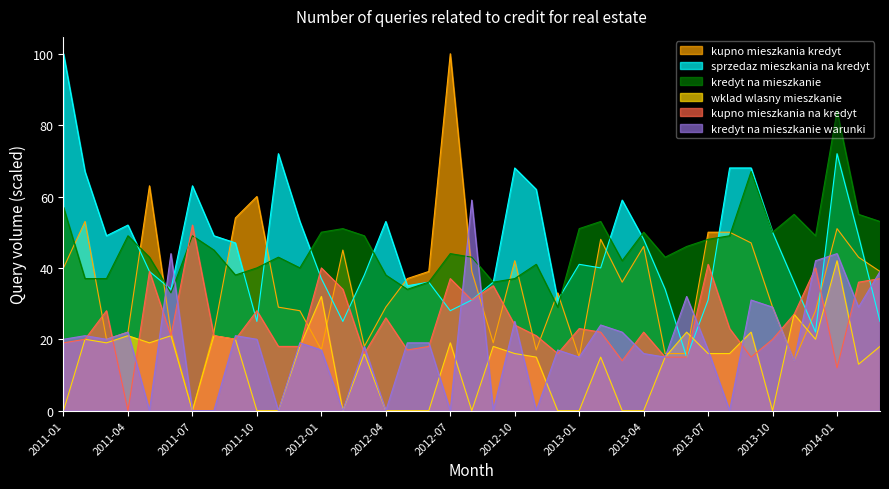

Reading left to right, list all the values displayed in this chart.

kupno mieszkania kredyt: 2011-01=40	2011-02=53	2011-03=20	2011-04=22	2011-05=63	2011-06=22	2011-07=0	2011-08=22	2011-09=54	2011-10=60	2011-11=29	2011-12=28	2012-01=17	2012-02=45	2012-03=18	2012-04=29	2012-05=37	2012-06=39	2012-07=100	2012-08=39	2012-09=19	2012-10=42	2012-11=17	2012-12=33	2013-01=15	2013-02=48	2013-03=36	2013-04=46	2013-05=16	2013-06=16	2013-07=50	2013-08=50	2013-09=47	2013-10=29	2013-11=14	2013-12=28	2014-01=51	2014-02=43	2014-03=39
sprzedaz mieszkania na kredyt: 2011-01=100	2011-02=67	2011-03=49	2011-04=52	2011-05=39	2011-06=34	2011-07=63	2011-08=49	2011-09=47	2011-10=25	2011-11=72	2011-12=53	2012-01=37	2012-02=25	2012-03=38	2012-04=53	2012-05=35	2012-06=36	2012-07=28	2012-08=31	2012-09=36	2012-10=68	2012-11=62	2012-12=31	2013-01=41	2013-02=40	2013-03=59	2013-04=48	2013-05=34	2013-06=15	2013-07=31	2013-08=68	2013-09=68	2013-10=50	2013-11=36	2013-12=22	2014-01=72	2014-02=49	2014-03=25
kredyt na mieszkanie: 2011-01=57	2011-02=37	2011-03=37	2011-04=49	2011-05=43	2011-06=33	2011-07=49	2011-08=45	2011-09=38	2011-10=40	2011-11=43	2011-12=40	2012-01=50	2012-02=51	2012-03=49	2012-04=38	2012-05=34	2012-06=36	2012-07=44	2012-08=43	2012-09=36	2012-10=37	2012-11=41	2012-12=29	2013-01=51	2013-02=53	2013-03=42	2013-04=50	2013-05=43	2013-06=46	2013-07=48	2013-08=49	2013-09=67	2013-10=50	2013-11=55	2013-12=49	2014-01=84	2014-02=55	2014-03=53
wklad wlasny mieszkanie: 2011-01=0	2011-02=20	2011-03=19	2011-04=21	2011-05=19	2011-06=21	2011-07=0	2011-08=21	2011-09=20	2011-10=0	2011-11=0	2011-12=18	2012-01=32	2012-02=0	2012-03=16	2012-04=0	2012-05=0	2012-06=0	2012-07=19	2012-08=0	2012-09=18	2012-10=16	2012-11=15	2012-12=0	2013-01=0	2013-02=15	2013-03=0	2013-04=0	2013-05=15	2013-06=22	2013-07=16	2013-08=16	2013-09=22	2013-10=0	2013-11=27	2013-12=20	2014-01=42	2014-02=13	2014-03=18
kupno mieszkania na kredyt: 2011-01=19	2011-02=20	2011-03=28	2011-04=0	2011-05=39	2011-06=21	2011-07=52	2011-08=21	2011-09=20	2011-10=28	2011-11=18	2011-12=18	2012-01=40	2012-02=34	2012-03=16	2012-04=26	2012-05=17	2012-06=18	2012-07=37	2012-08=31	2012-09=35	2012-10=24	2012-11=21	2012-12=16	2013-01=23	2013-02=22	2013-03=14	2013-04=22	2013-05=15	2013-06=15	2013-07=41	2013-08=23	2013-09=15	2013-10=20	2013-11=27	2013-12=40	2014-01=12	2014-02=36	2014-03=37
kredyt na mieszkanie warunki: 2011-01=20	2011-02=21	2011-03=20	2011-04=22	2011-05=0	2011-06=44	2011-07=0	2011-08=0	2011-09=21	2011-10=20	2011-11=0	2011-12=19	2012-01=17	2012-02=0	2012-03=18	2012-04=0	2012-05=19	2012-06=19	2012-07=0	2012-08=59	2012-09=0	2012-10=25	2012-11=0	2012-12=17	2013-01=15	2013-02=24	2013-03=22	2013-04=16	2013-05=15	2013-06=32	2013-07=17	2013-08=0	2013-09=31	2013-10=29	2013-11=14	2013-12=42	2014-01=44	2014-02=29	2014-03=39